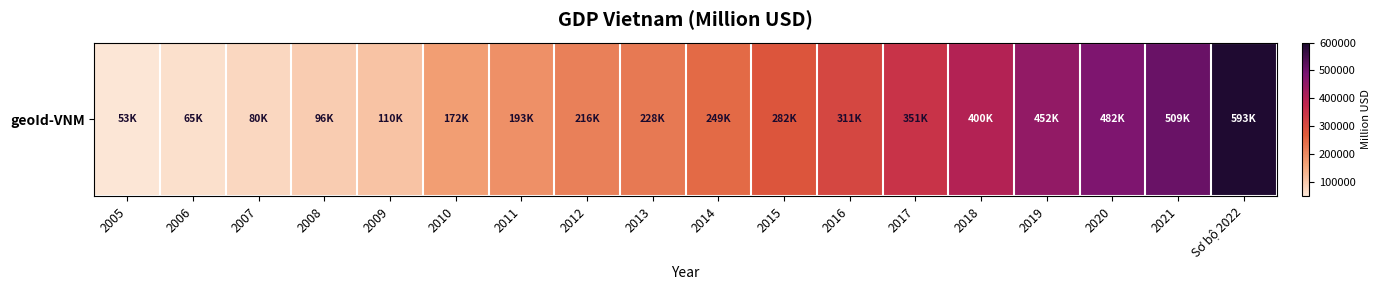

What is the ratio of the value at 2021 to the value at 2019?

1.1